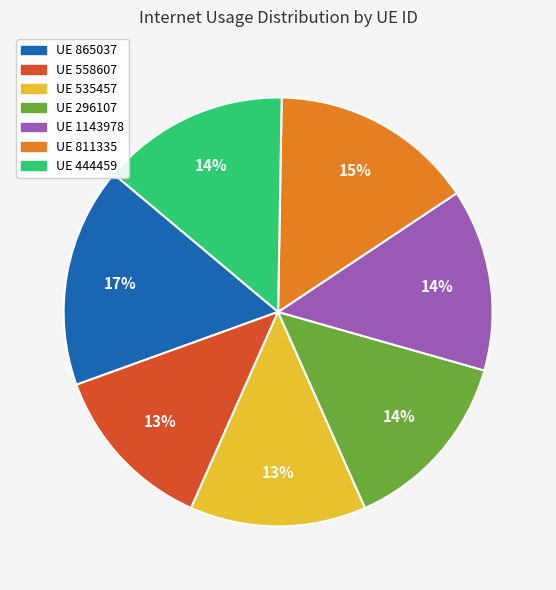

Approximately how many times larger is the value at UE 296107 compared to UE 1143978?

1.0